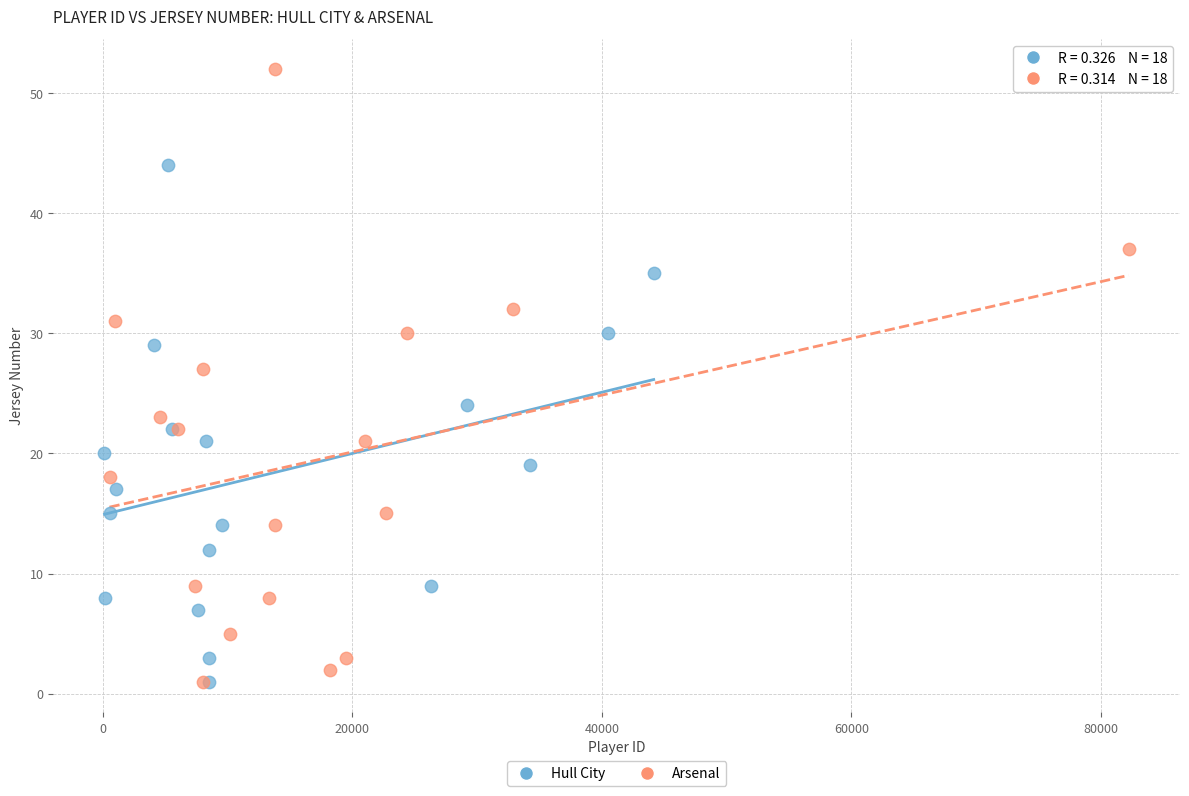

Which series has the largest Y range (max minus min)?

Arsenal